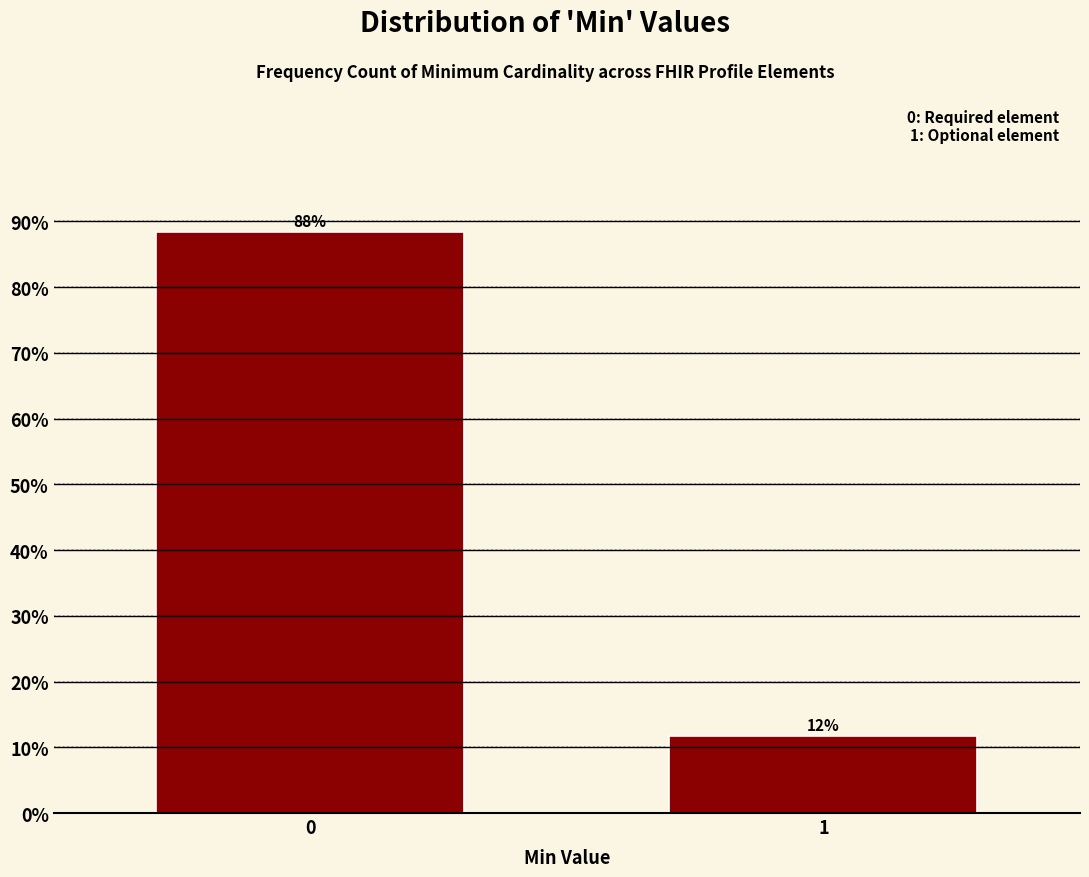

What is the sum of the values at 1 and 0?

100.0